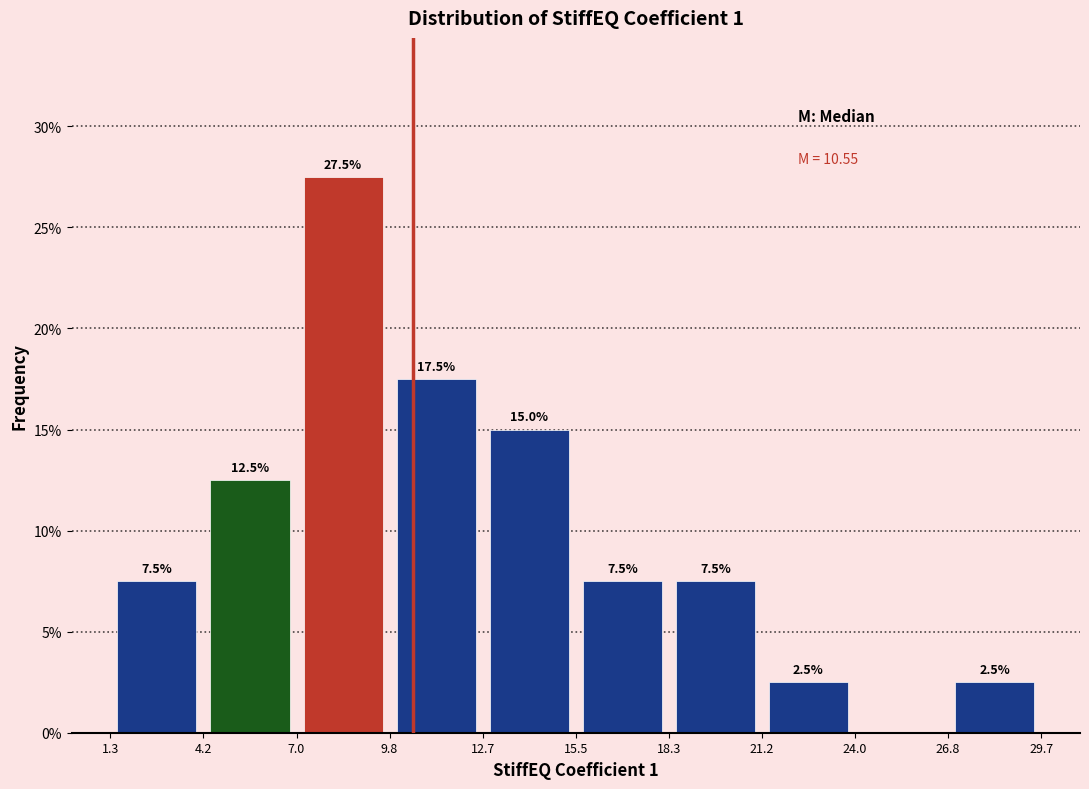

Which range on the x-axis has the tallest bar?

7.0 to 9.8